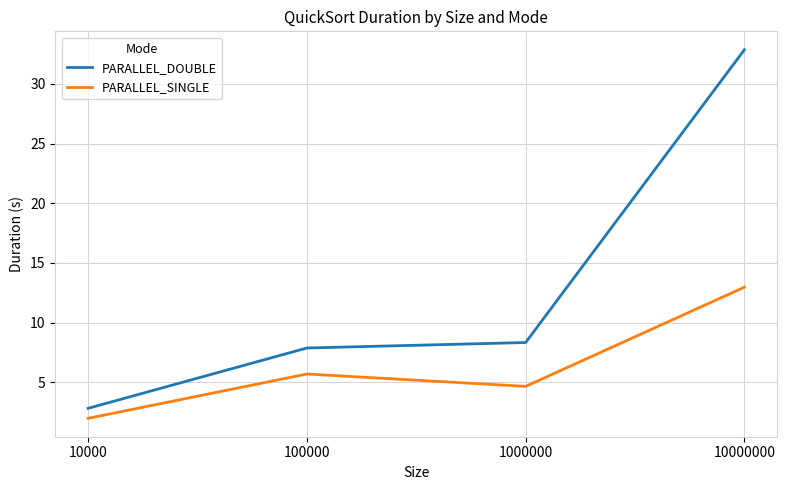

What is the smallest value displayed?

2.0